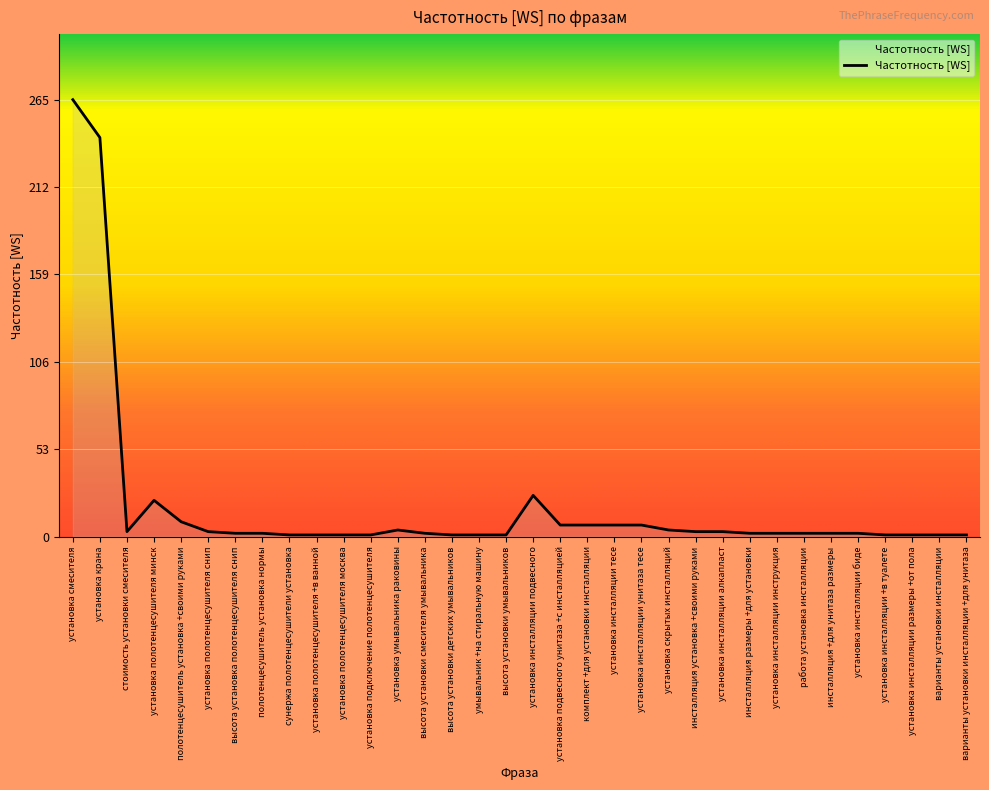

Does the chart display data point markers on the line(s)?

No